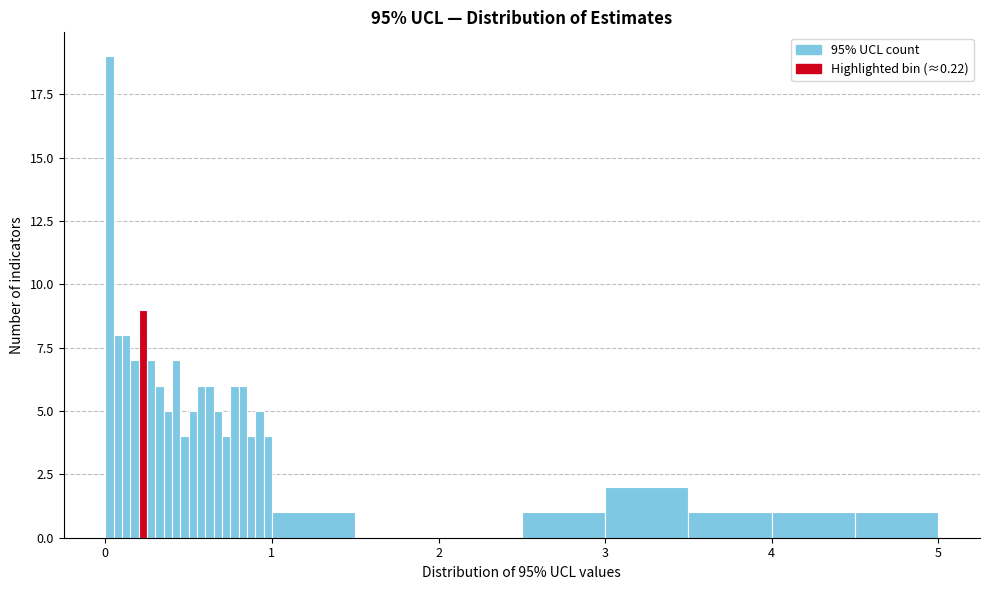

Read against the x-axis, roughly where is the centre of the tallest bar?

0.0